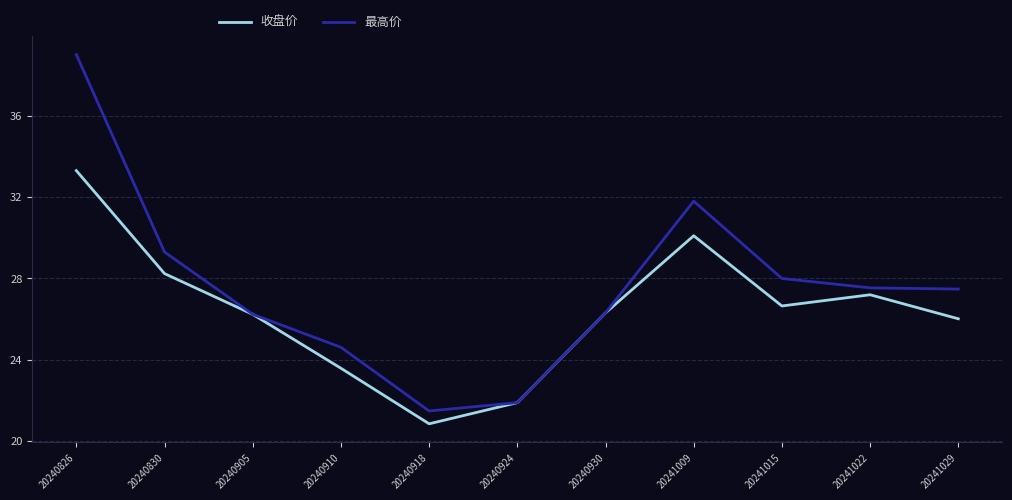

Which series changed the most between 20240930 and 20241015?

最高价